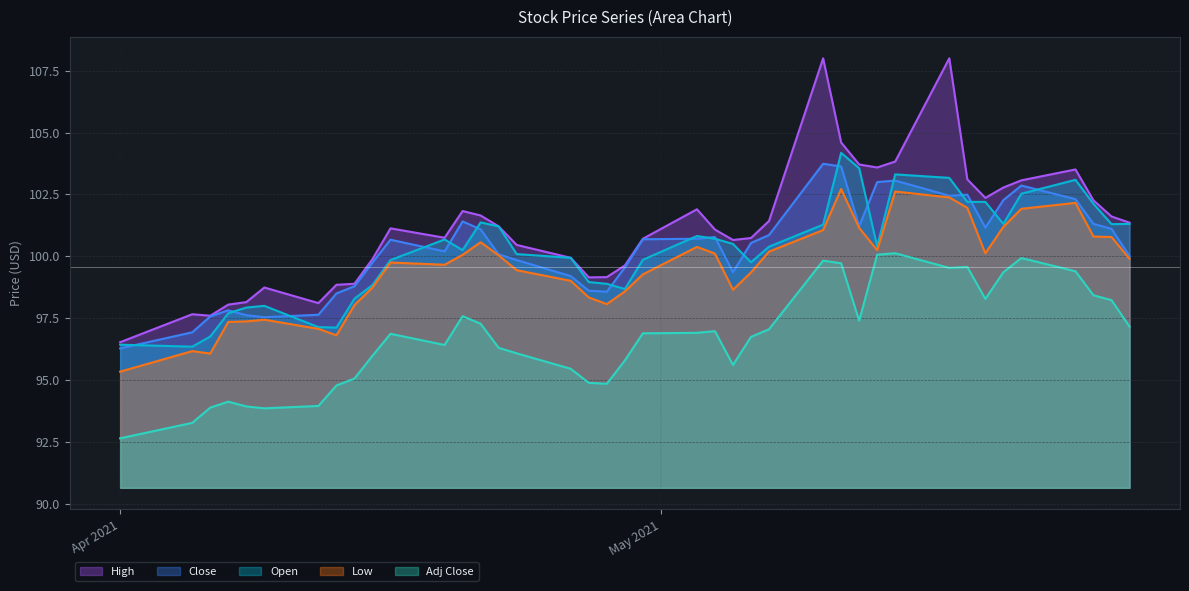

Rank the series at 2021-05-03 from highest to lowest value.

High, Open, Close, Low, Adj Close